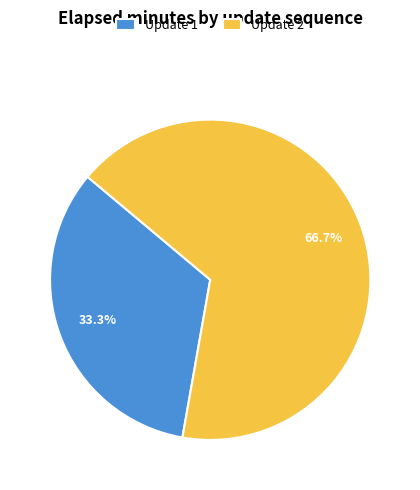

Does Update 1 account for over 50% of the chart?

No